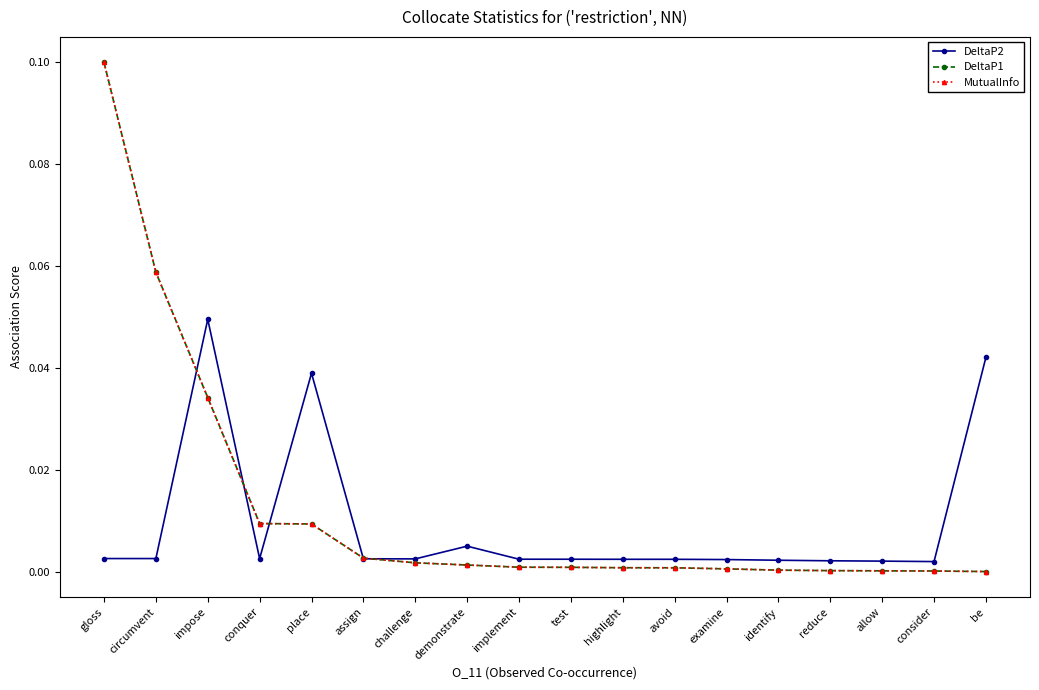

The DeltaP2 series shows 0.0 at allow. True or false?

True